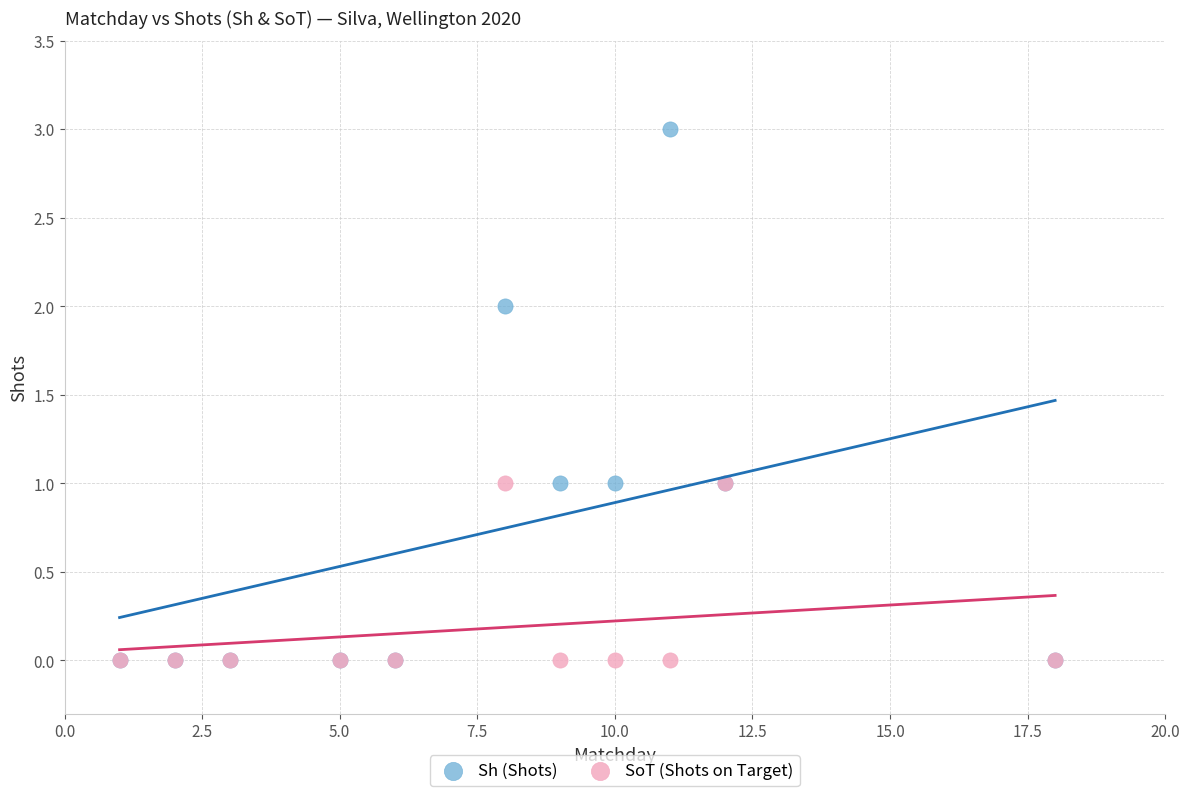

Which series has the widest spread of Y values?

Sh (Shots)